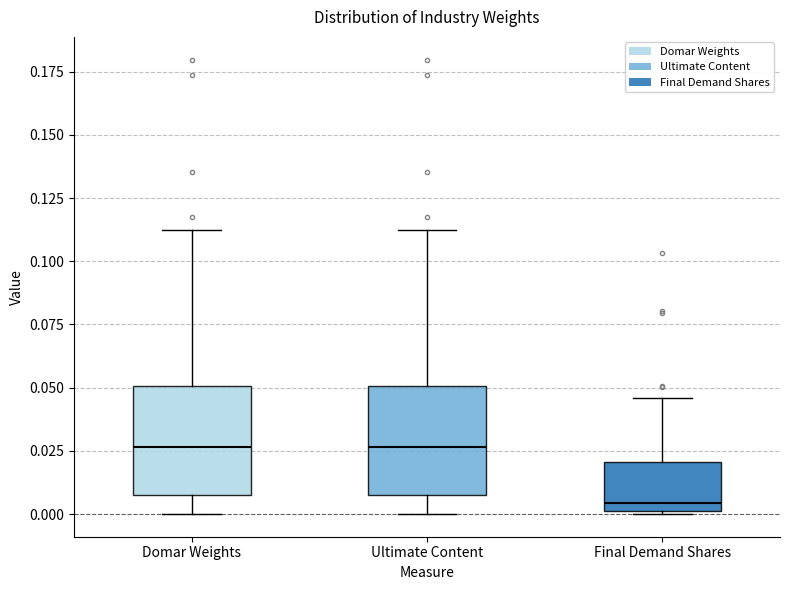

Reading left to right, transcribe this box plot: for each box, give where its median line is, the range the box spans, and where its two whiskers end, as read against the y-axis. The values are not printed on the chart, so give them approximately, as read against the axis.

Domar Weights: median 0.025, box 0.005 to 0.050, whiskers 0.000 to 0.115
Ultimate Content: median 0.025, box 0.005 to 0.050, whiskers 0.000 to 0.115
Final Demand Shares: median 0.005, box 0.000 to 0.020, whiskers 0.000 to 0.045